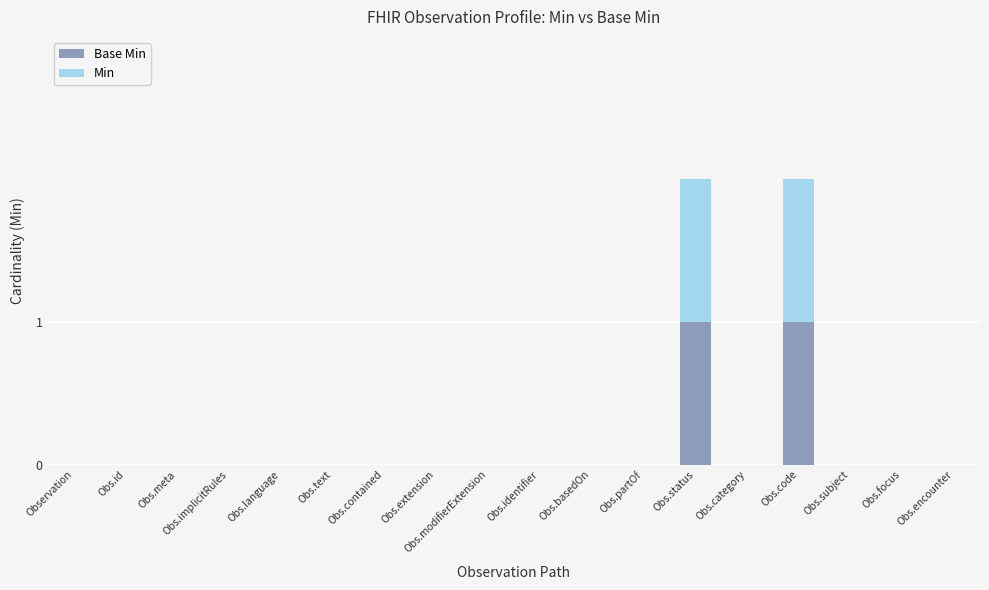

Count the number of categories in the chart.

18